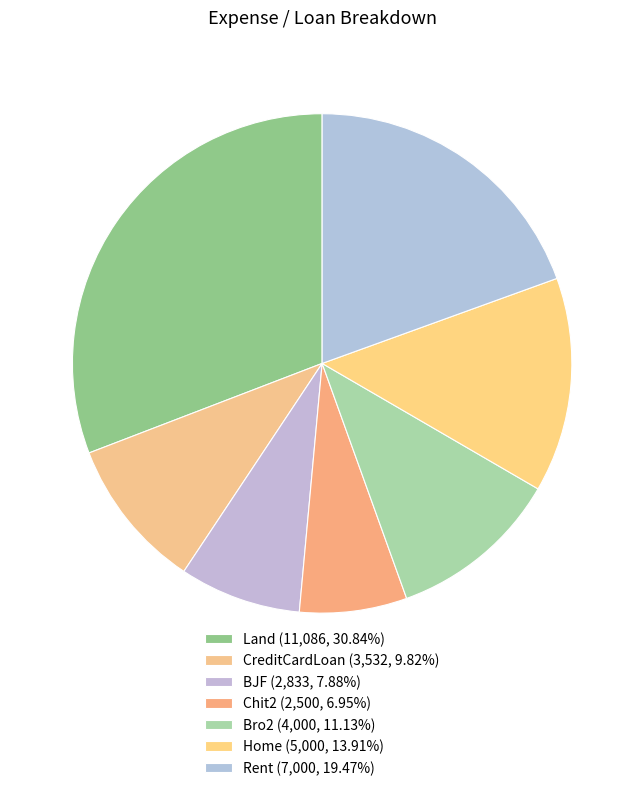

Is there a majority slice in this chart?

No